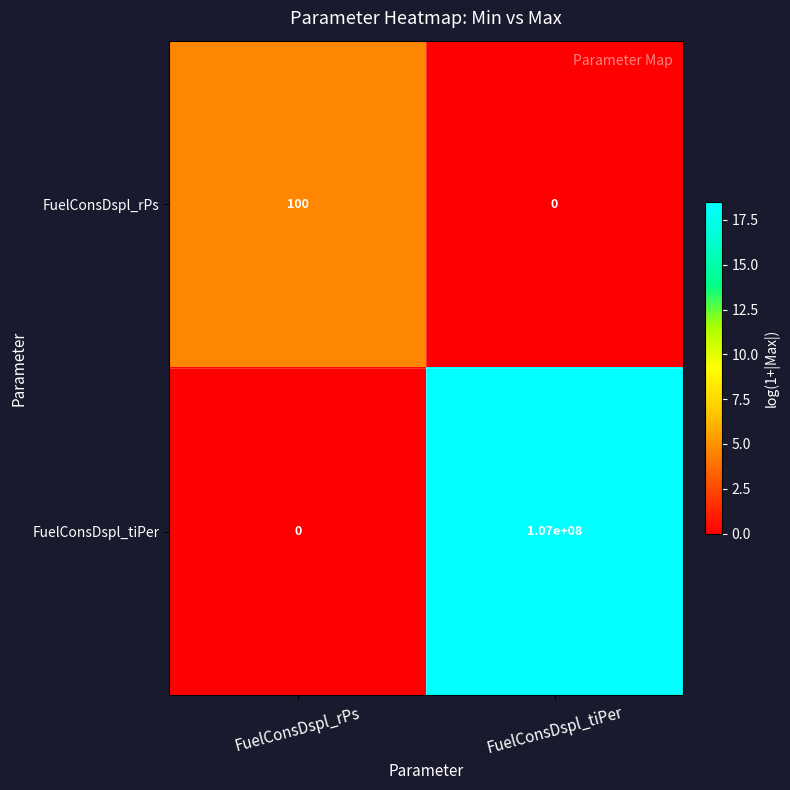

Where is FuelConsDspl_tiPer nearest to the value 53500000?

FuelConsDspl_rPs